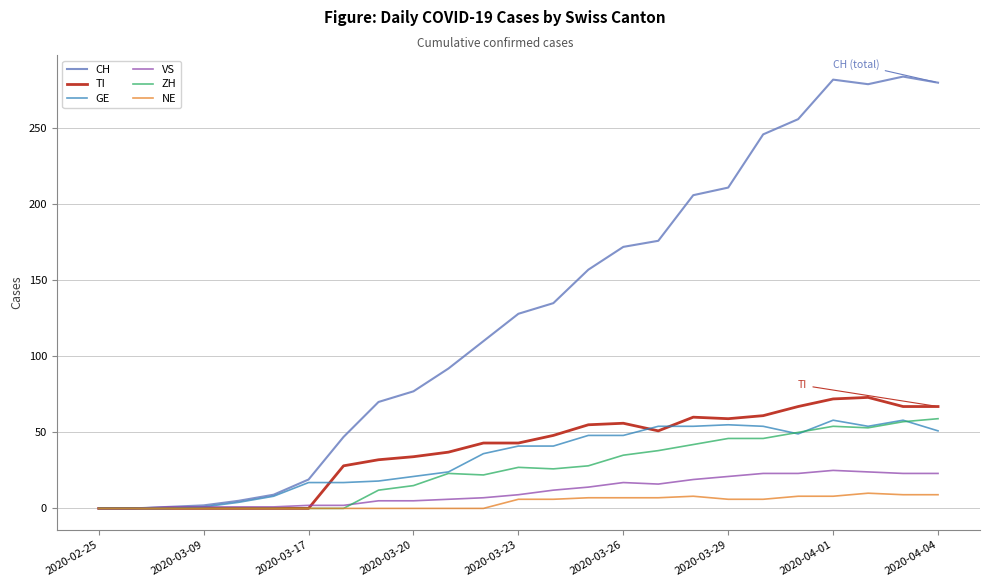

Which series has the widest spread of values?

CH